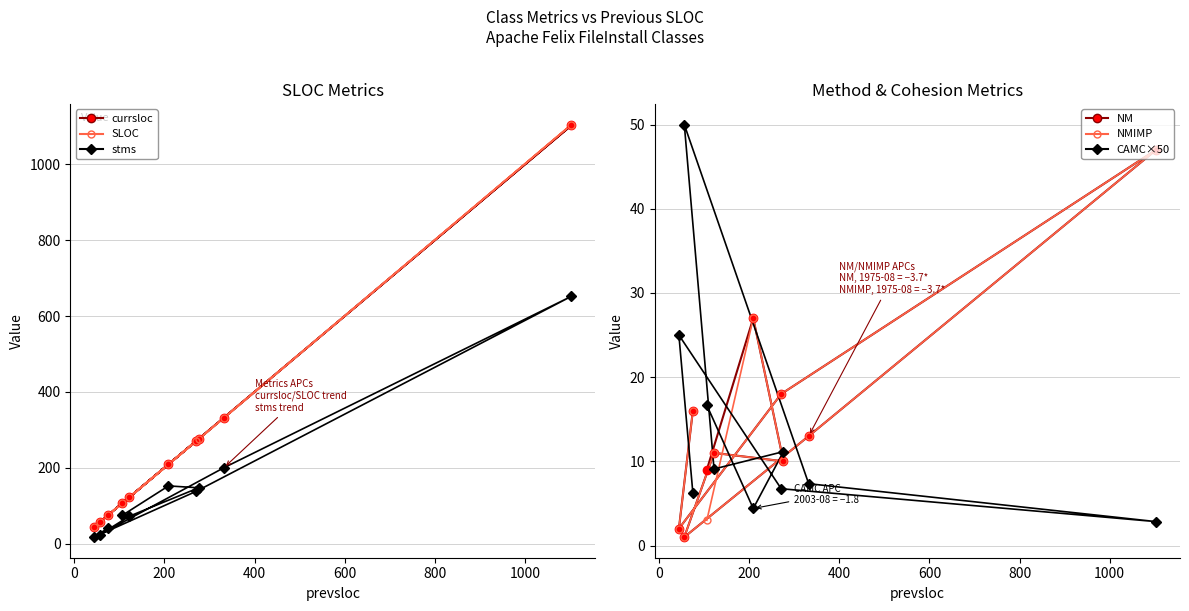

True or false: CAMC×50 and SLOC intersect in this chart.

False